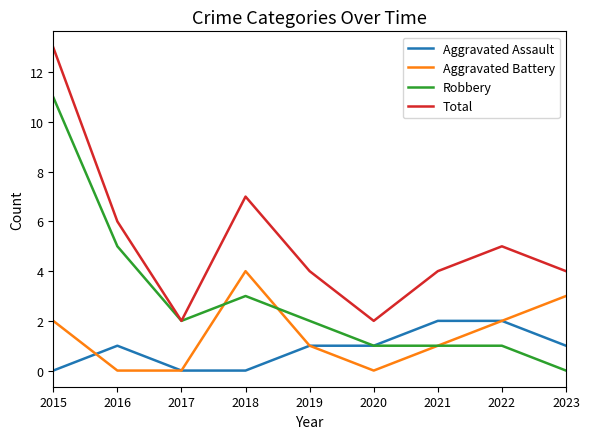

How many categories are shown in the chart?

9